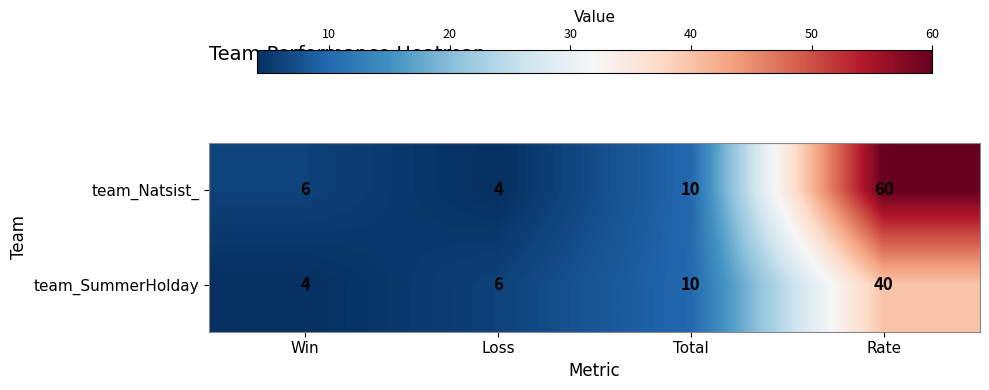

Reading right to left, transcribe all the data shown in this chart.

team_Natsist_: 60	10	4	6
team_SummerHolday: 40	10	6	4